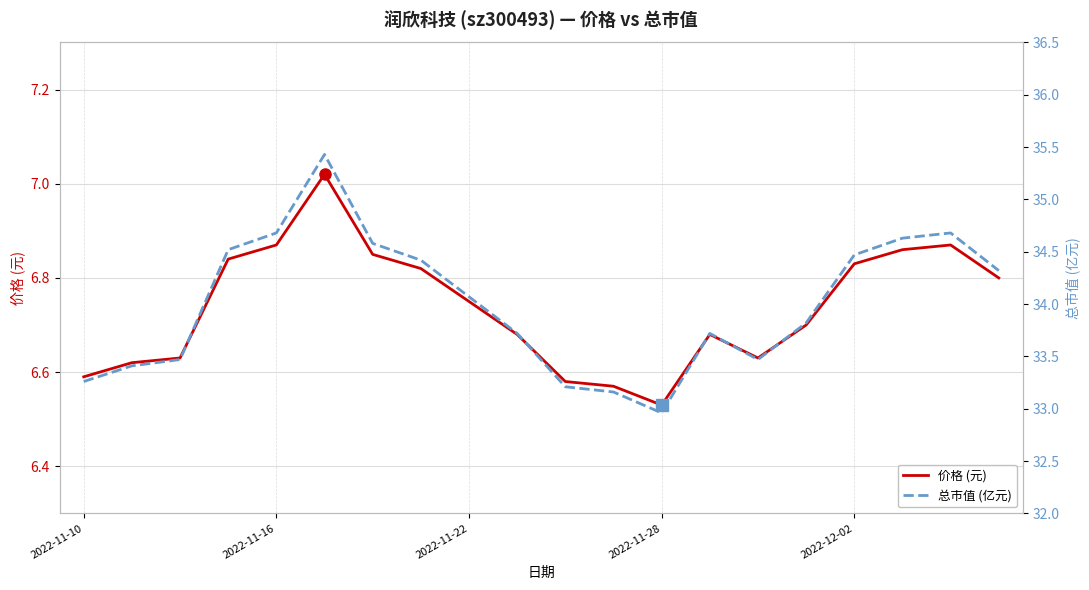

What are all the series names shown in the legend?

价格 (元), 总市值 (亿元)